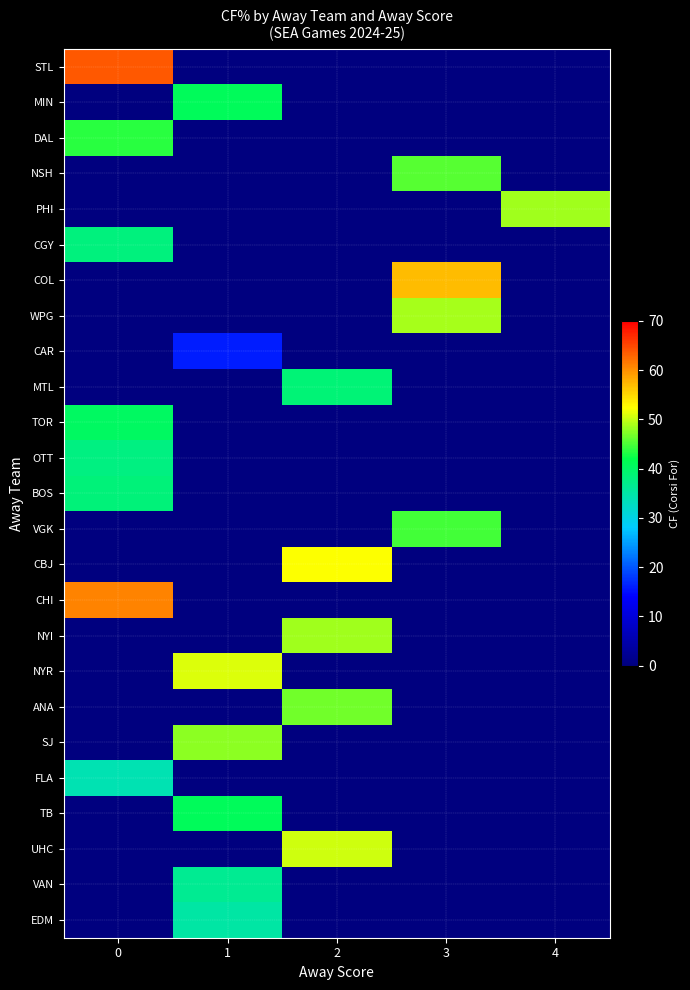

What is the total value across all series at 1?

268.2